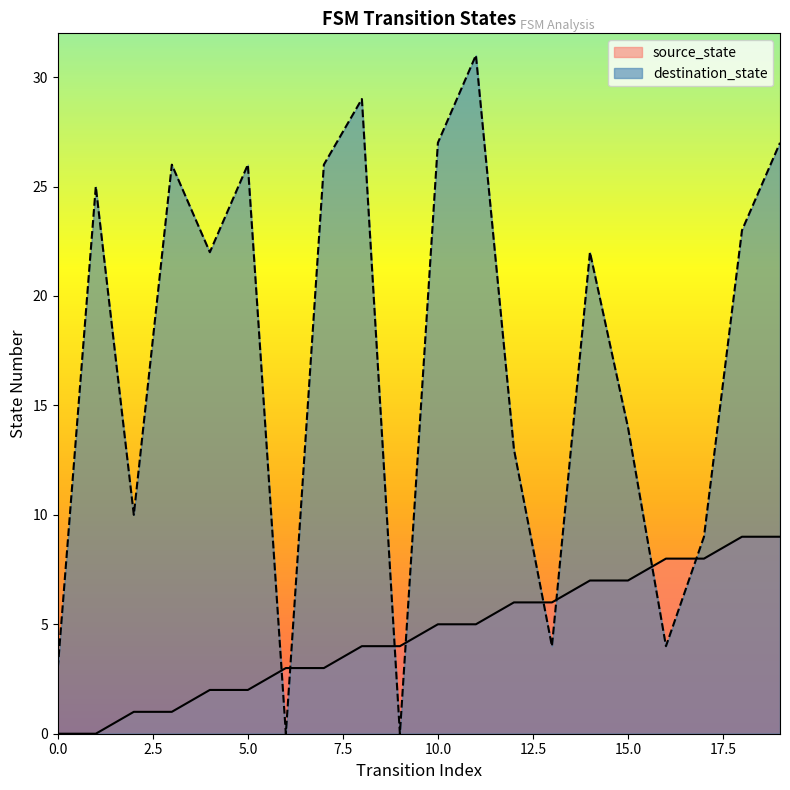

Between which two adjacent categories do source_state and destination_state first intersect?

5 and 6